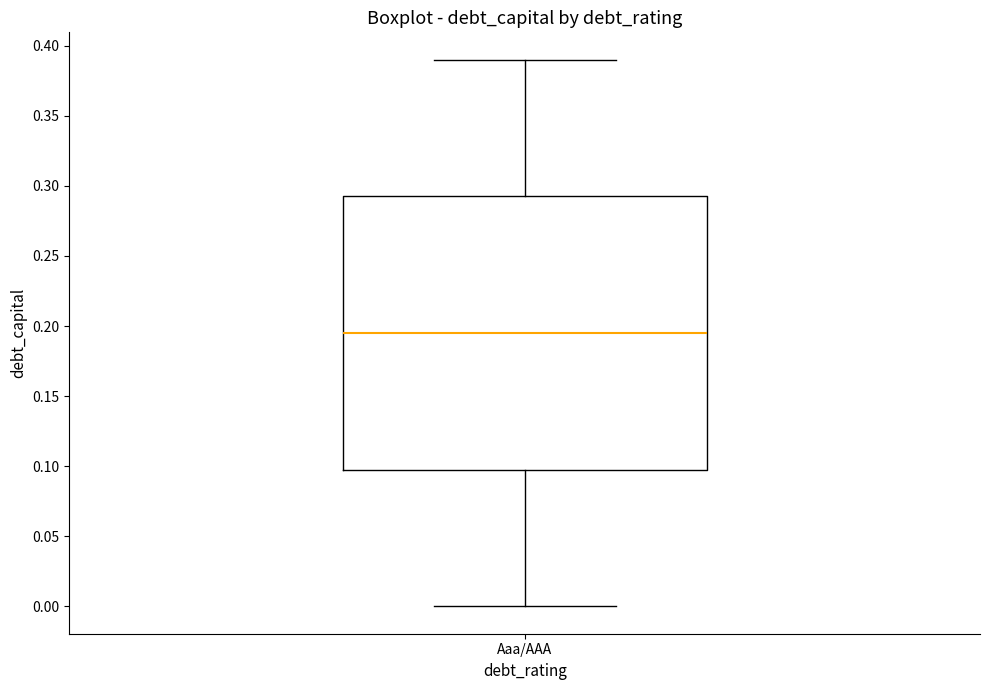

Read this box plot against the y-axis: the position of the median line, the range covered by the box, and the ends of both whiskers. The values are not printed on the chart, so give them approximately, as read against the axis.

median 0.195, box 0.100 to 0.295, whiskers 0.000 to 0.390